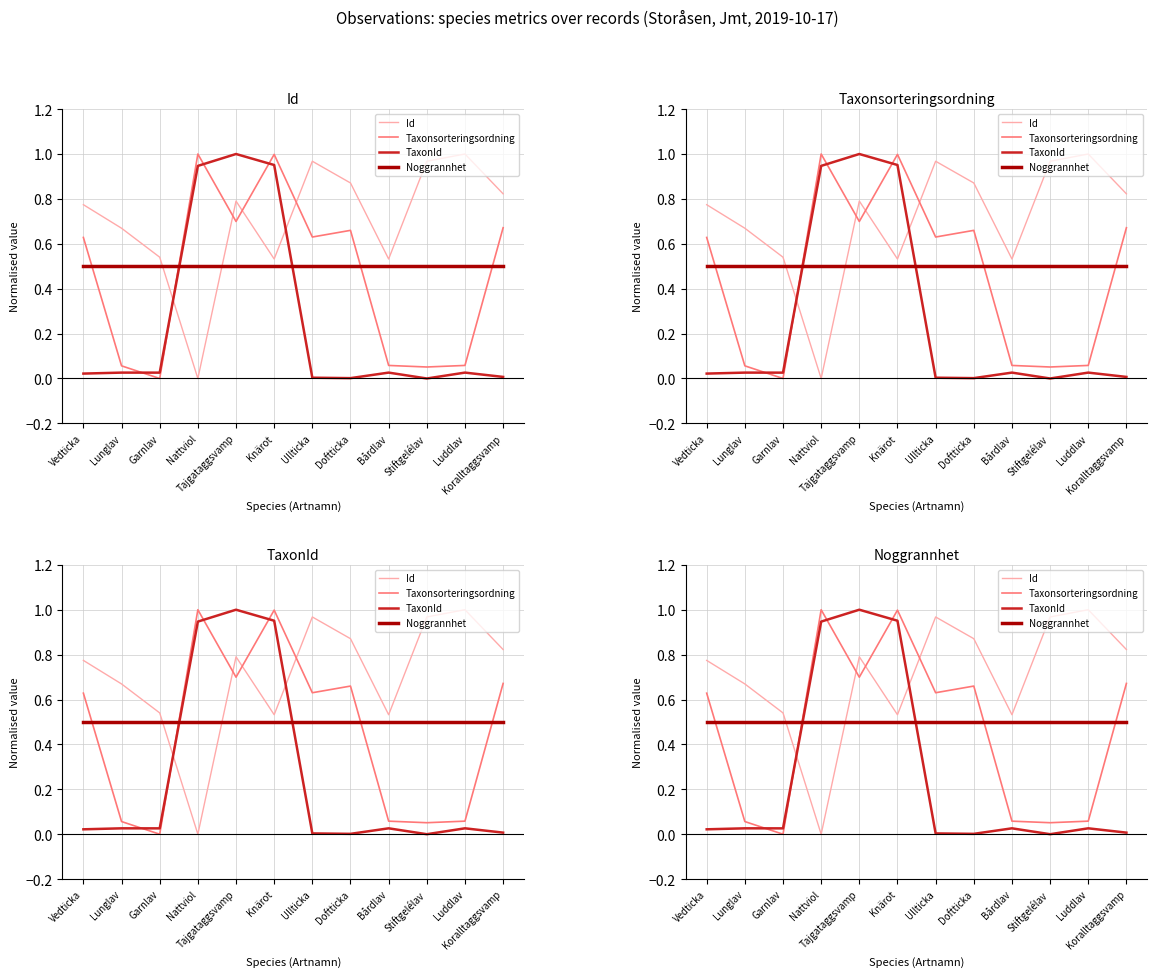

Does the chart display data point markers on the line(s)?

No